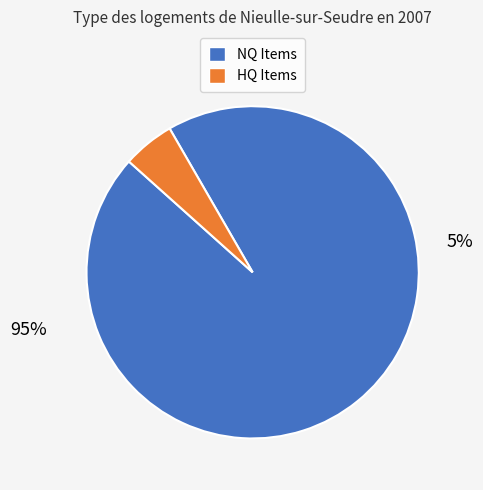

The Bronze Plate slice represents 15% of the pie. True or false?

False